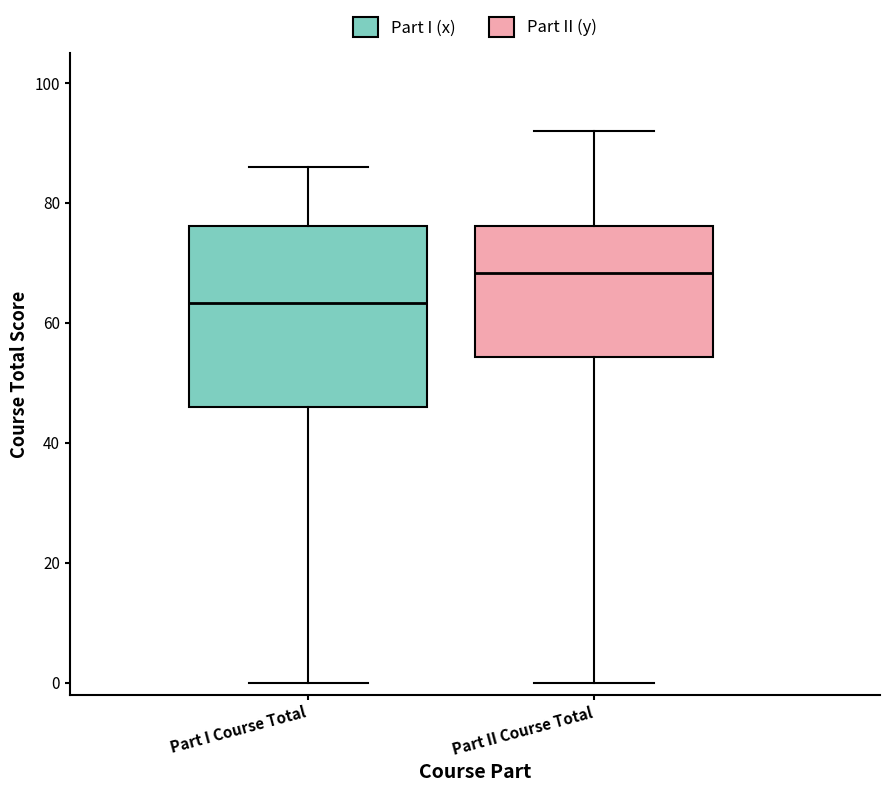

Where does the median line of the box for Part I Course Total sit on the y-axis? The values are not printed on the chart, so give them approximately, as read against the axis.

64